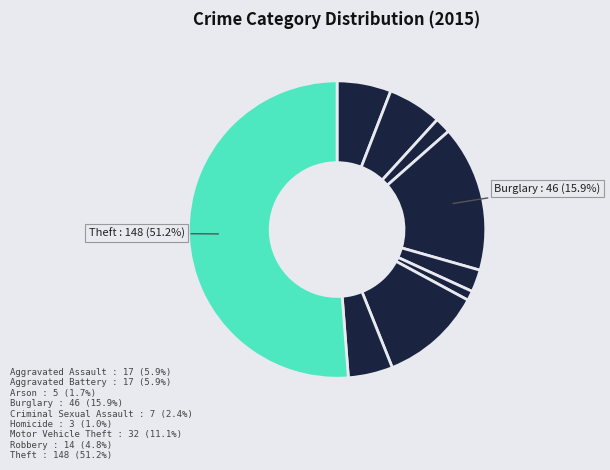

Rank the categories by value from highest to lowest.

Theft, Burglary, Motor Vehicle Theft, Aggravated Assault, Aggravated Battery, Robbery, Criminal Sexual Assault, Arson, Homicide